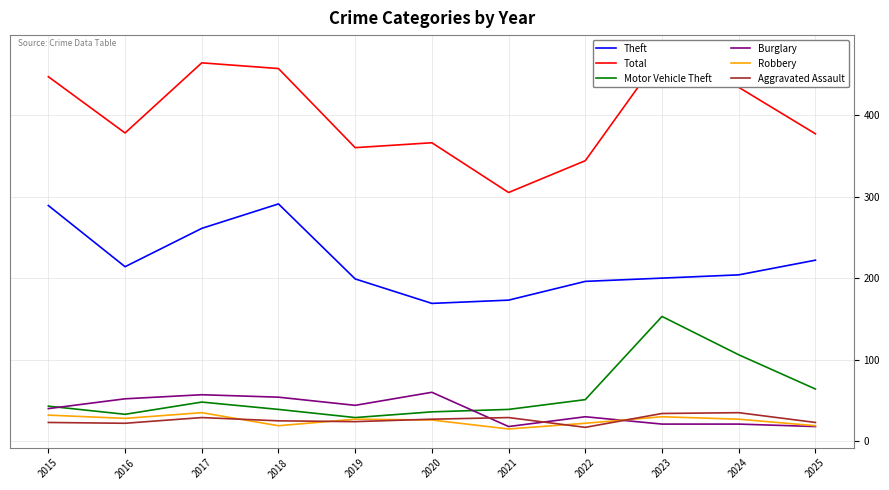

At which label is Theft closest to 230?

2025